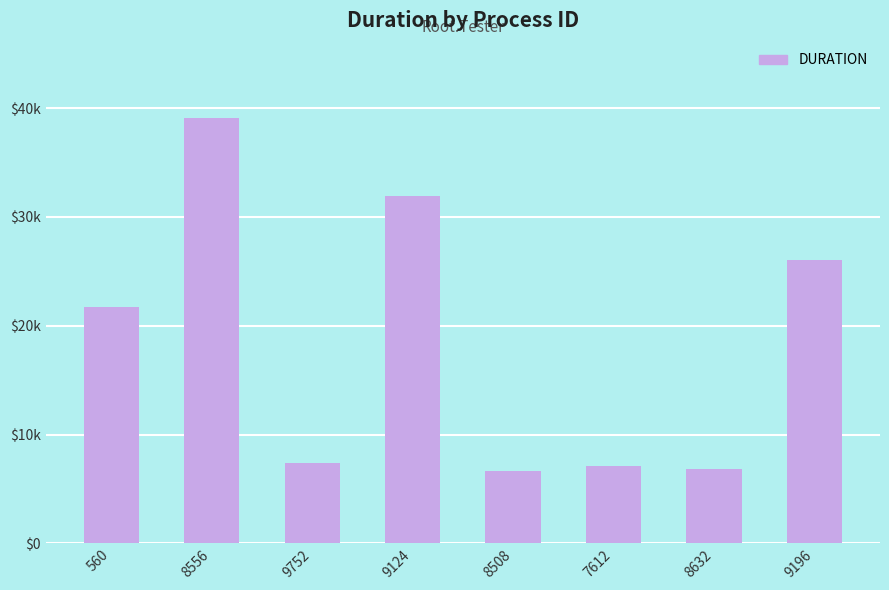

What is the label of the 4th bar from the right?

8508